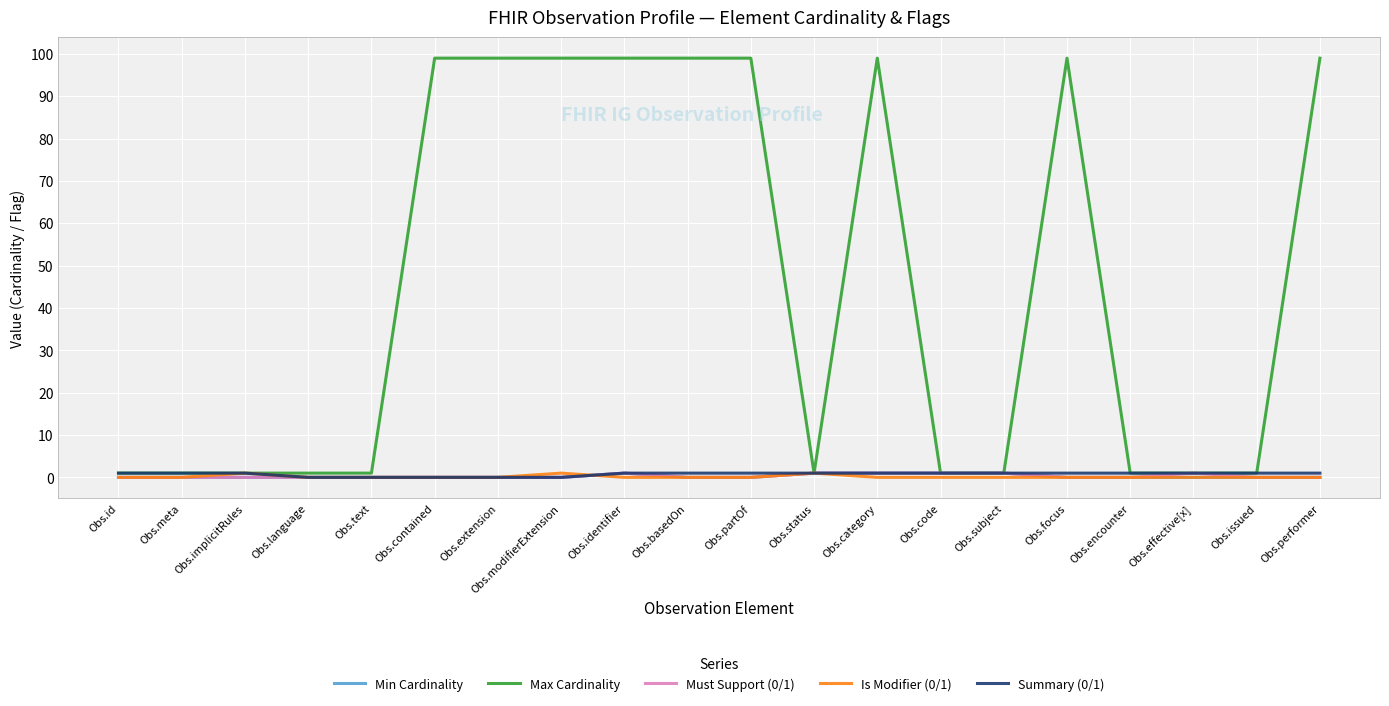

What is the sum of all Min Cardinality values?

5